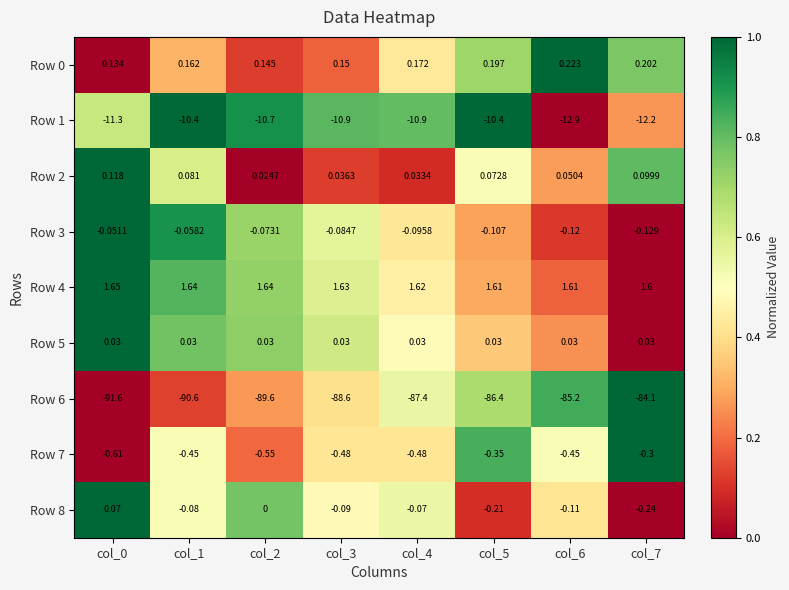

How many data points does each series have?

8